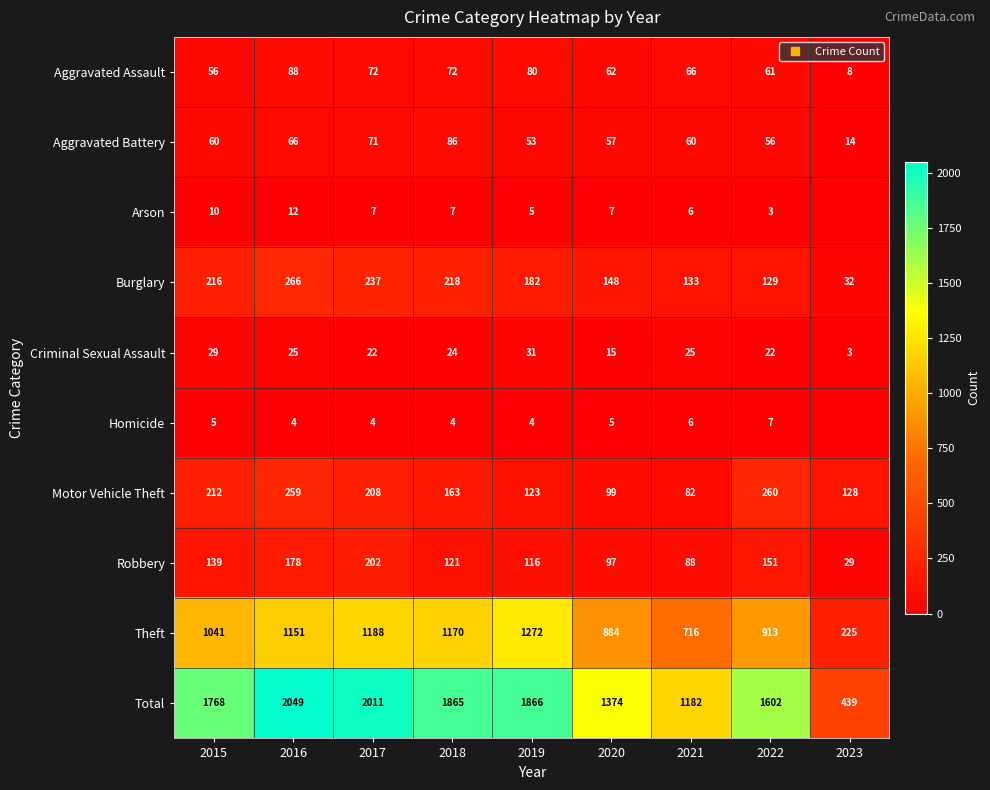

What is the highest value of the Total series?

2049